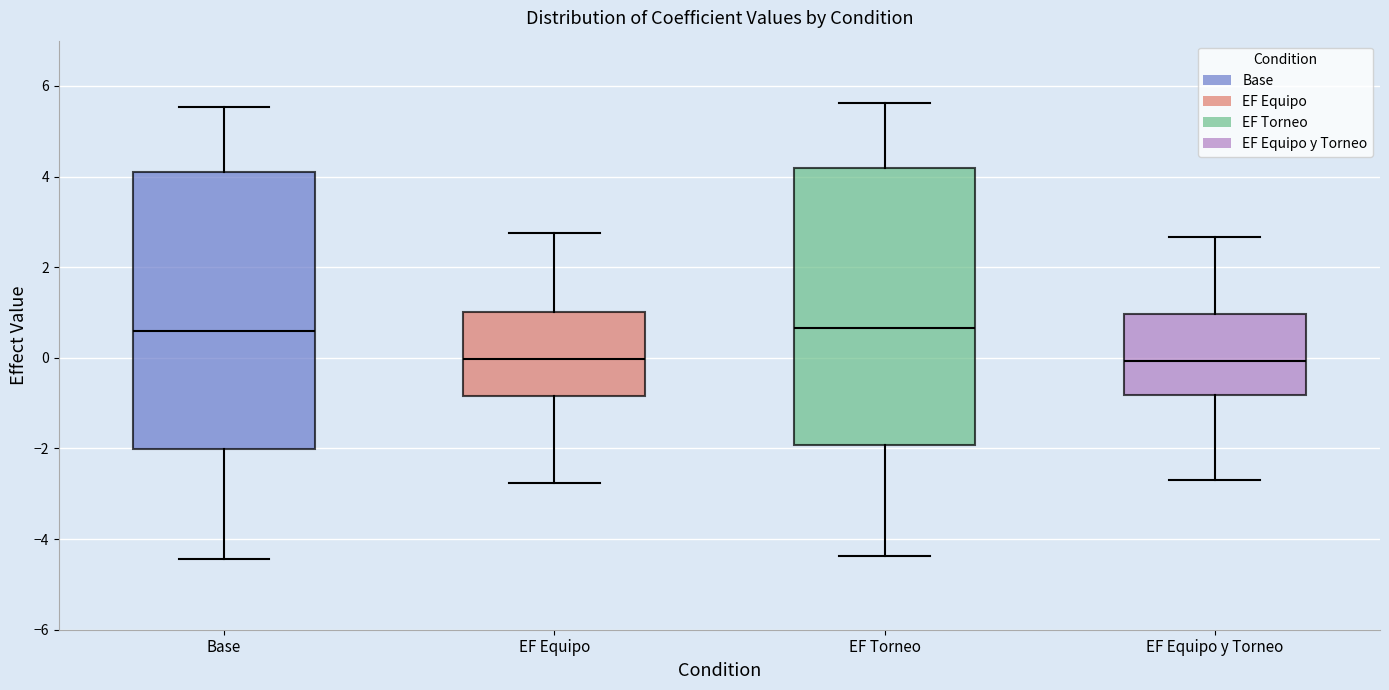

Reading left to right, transcribe this box plot: for each box, give where its median line is, the range the box spans, and where its two whiskers end, as read against the y-axis. The values are not printed on the chart, so give them approximately, as read against the axis.

Base: median 0.6, box -2.0 to 4.2, whiskers -4.4 to 5.6
EF Equipo: median 0.0, box -0.8 to 1.0, whiskers -2.8 to 2.8
EF Torneo: median 0.6, box -2.0 to 4.2, whiskers -4.4 to 5.6
EF Equipo y Torneo: median 0.0, box -0.8 to 1.0, whiskers -2.6 to 2.6